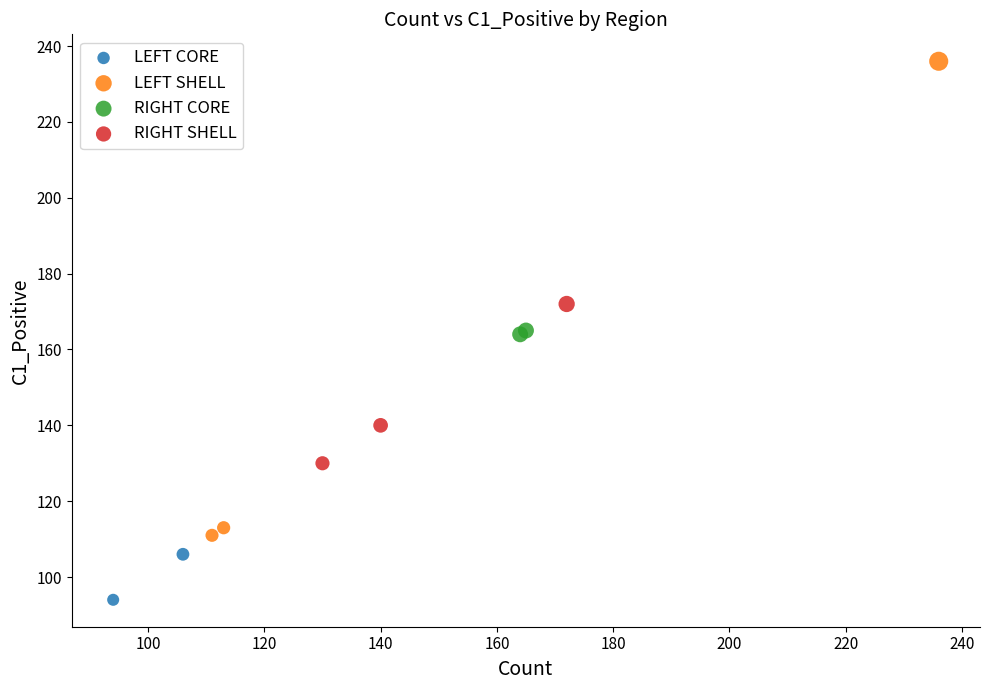

Which series reaches the maximum Y coordinate?

LEFT SHELL